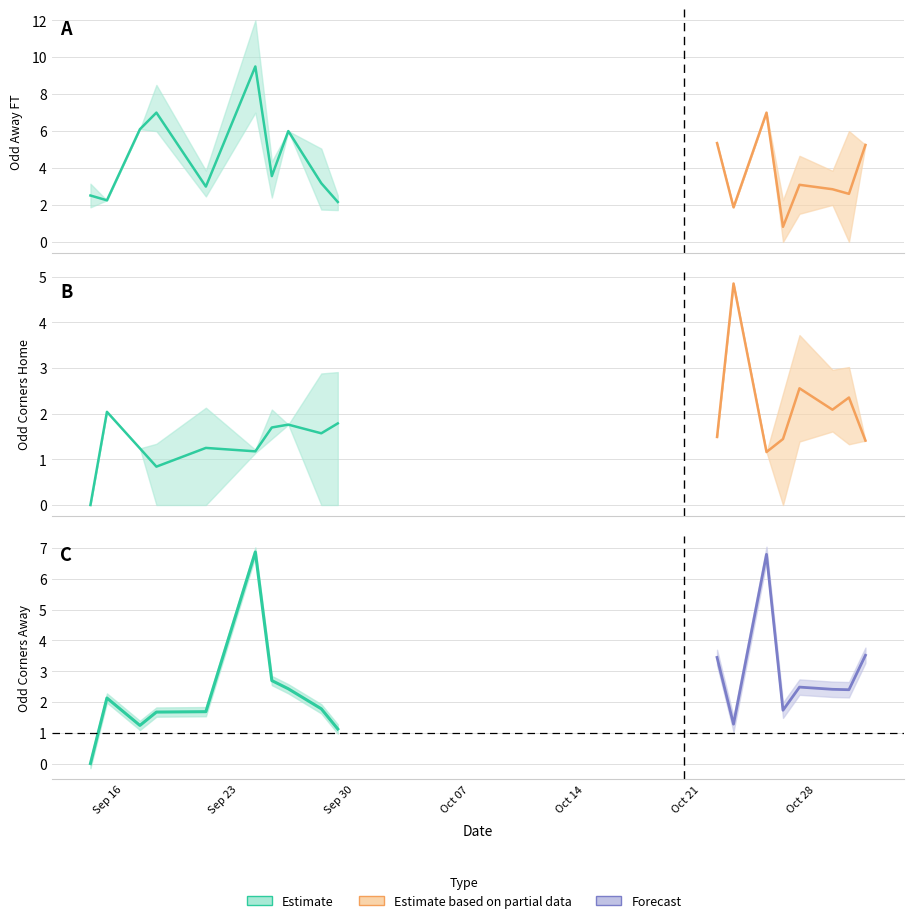

Which category has the lowest value in the Odd_A_FT series?

27